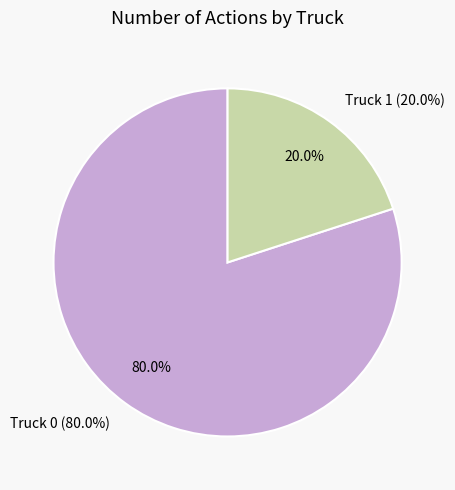

How many segments does this pie chart have?

2